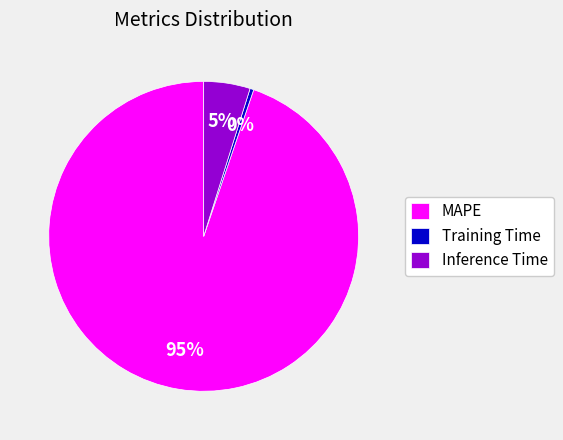

To the nearest percent, what is the average slice percentage?

33%